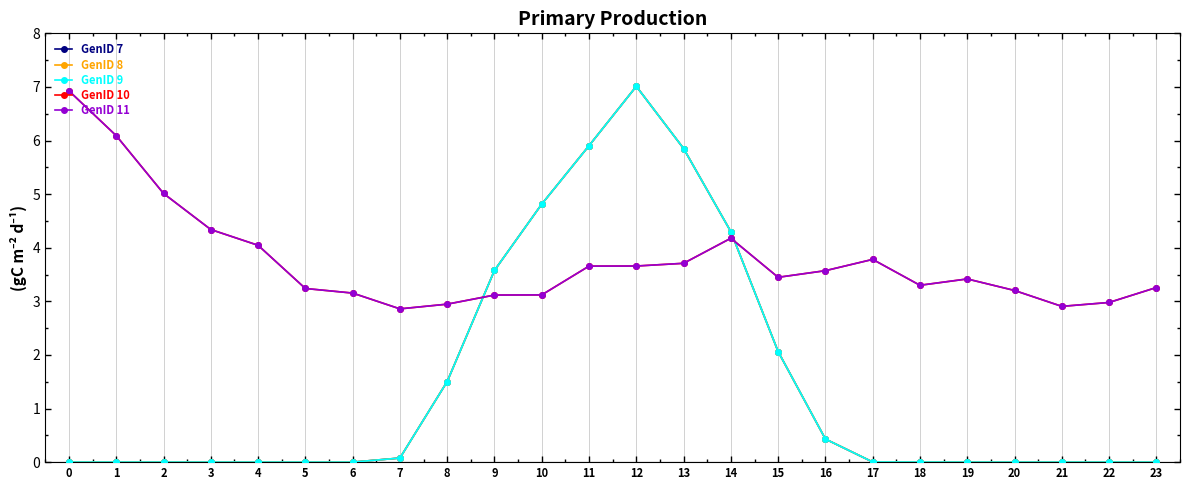

True or false: GenID 10 has a value of 1.0 at 20.

False